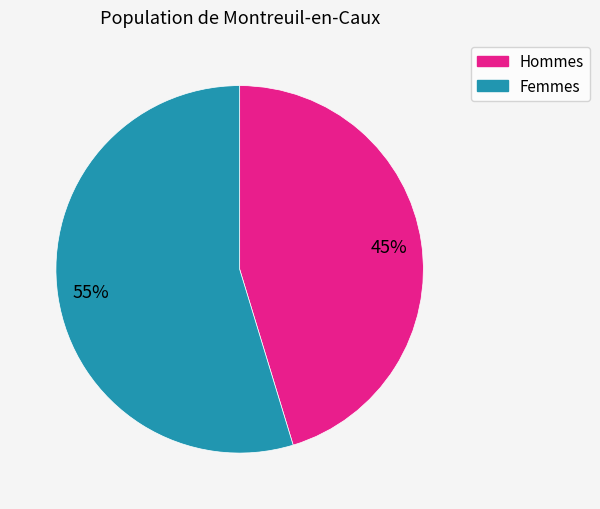

To the nearest percent, what is the average slice percentage?

50%